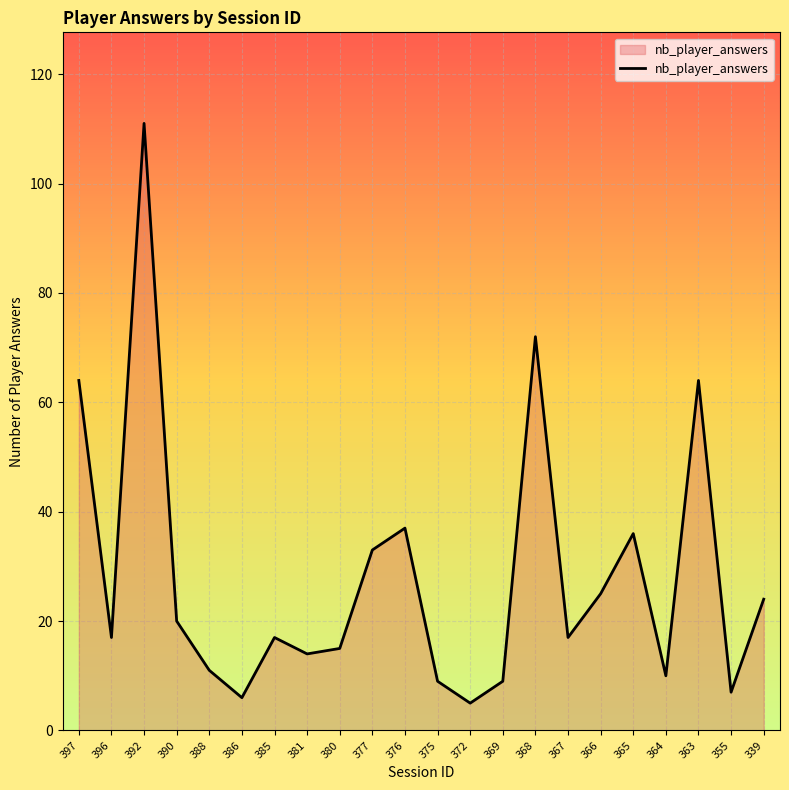

The chart shows a value of 118 at 368. True or false?

False